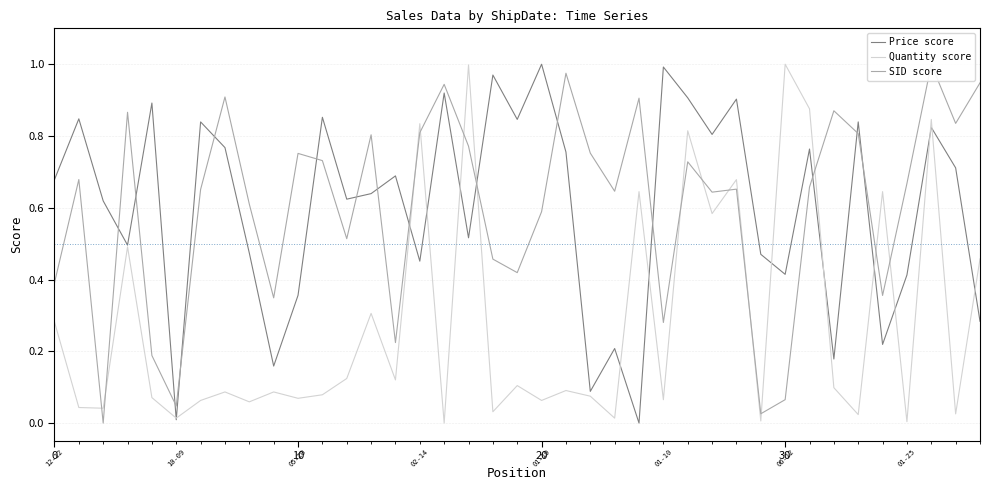

Does the chart have visible grid lines?

Yes